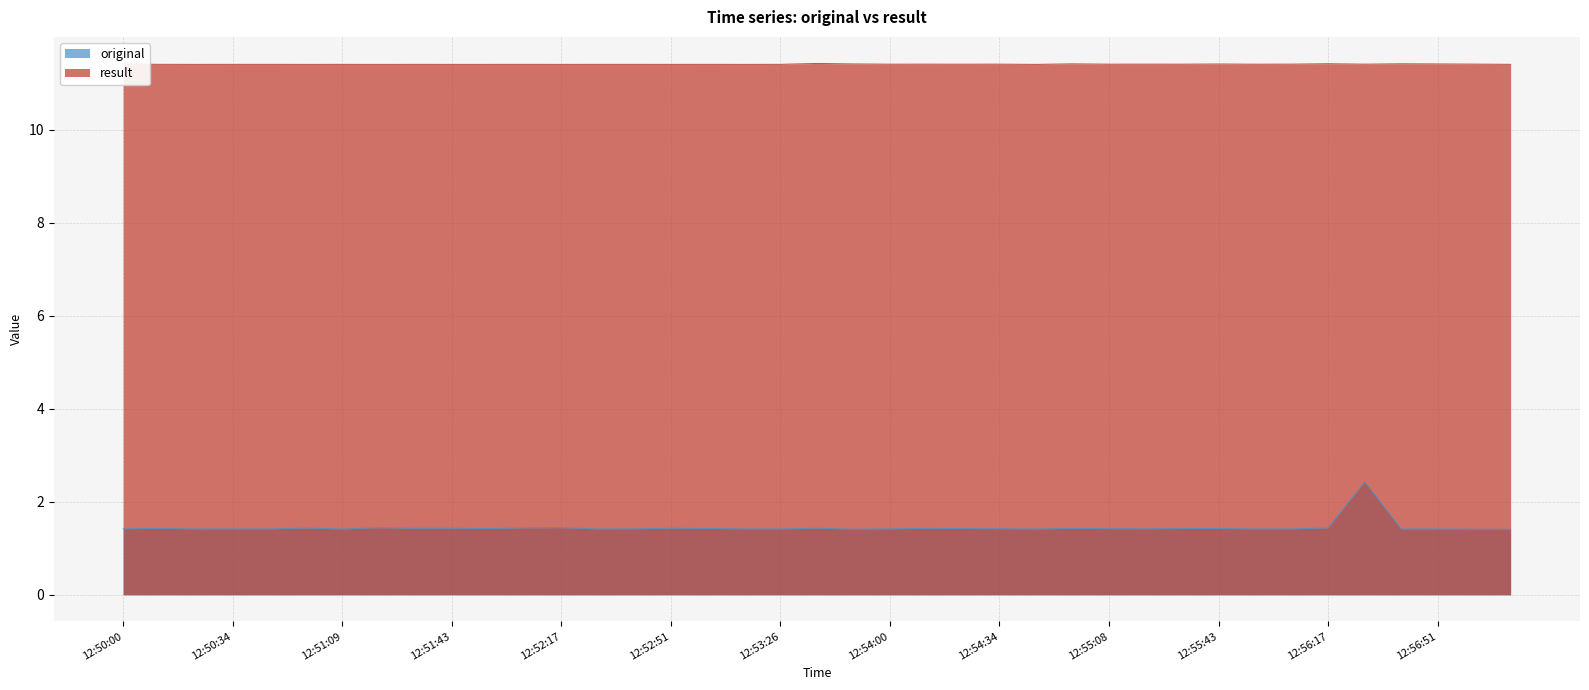

True or false: result and original intersect in this chart.

False